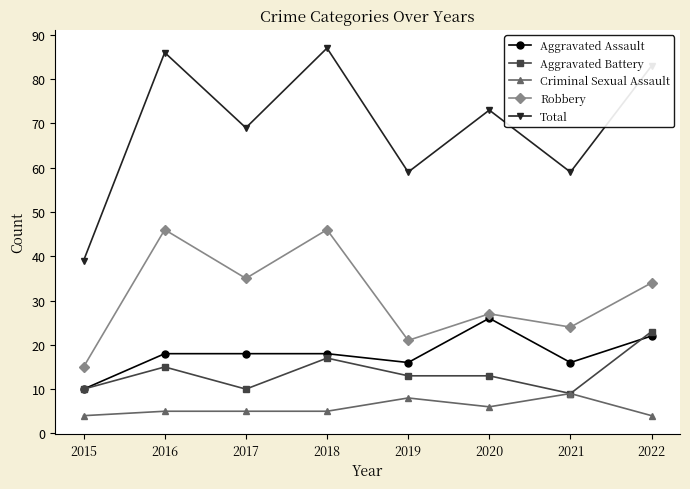

True or false: Aggravated Assault and Criminal Sexual Assault intersect in this chart.

False